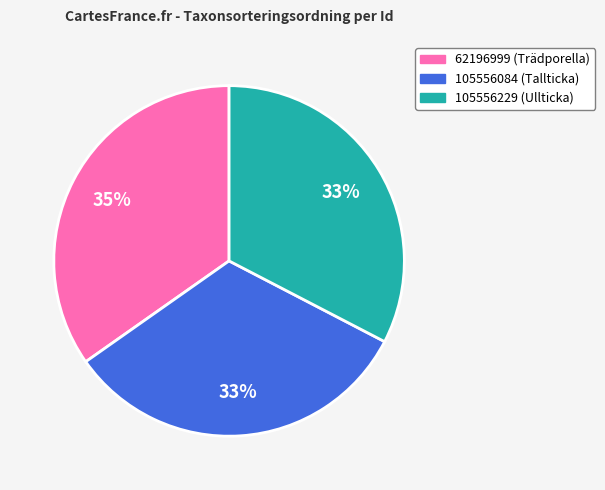

Which category has the biggest portion of the pie?

62196999